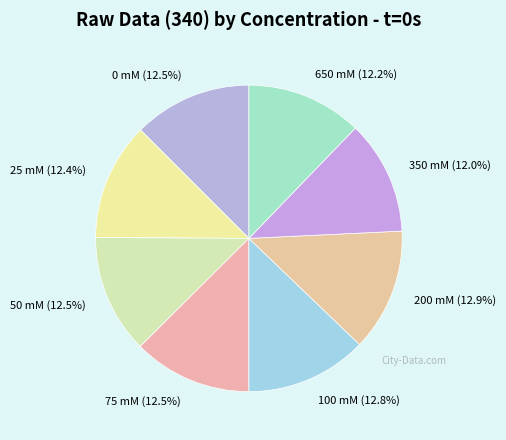

How many slices are in this pie chart?

8